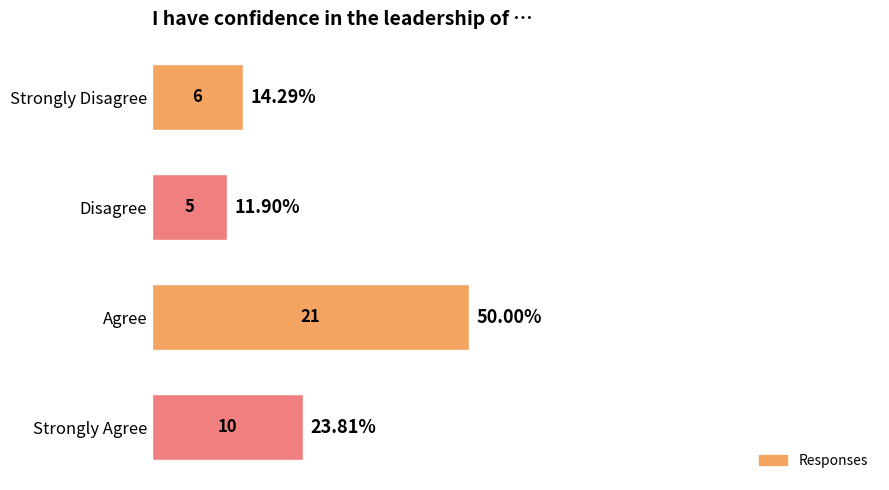

What is the sum of all values?

42